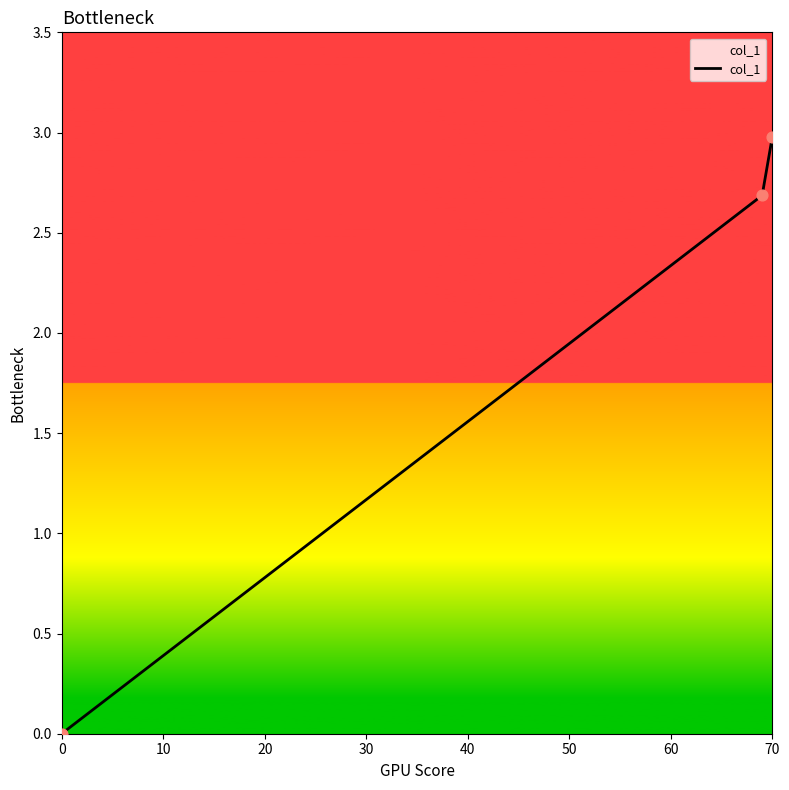

What is the maximum value shown in the chart?

3.0